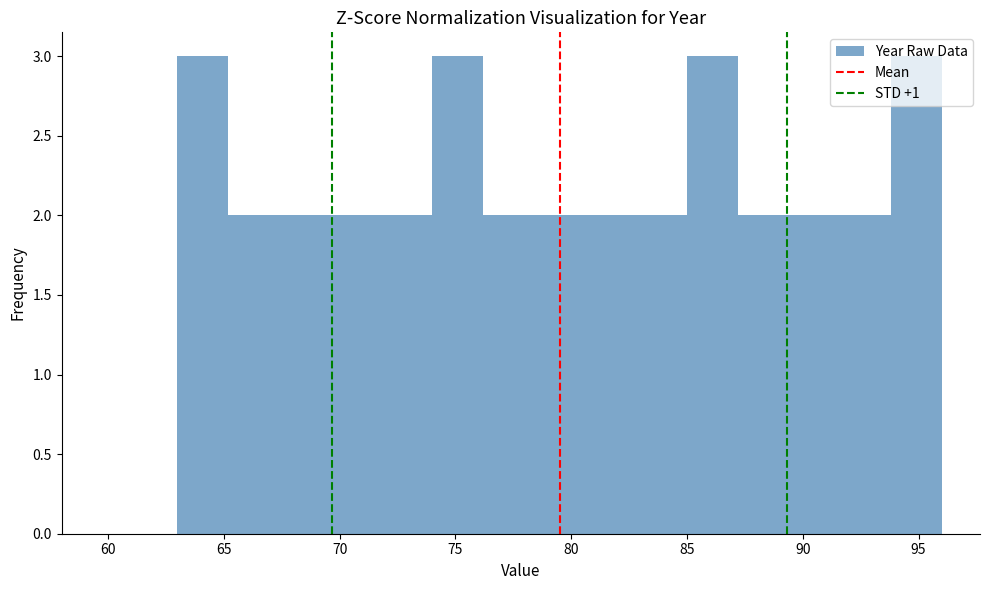

Reading left to right, list every bar in this chart as the range it spans on the x-axis followed by its height. Neither the bar edges nor the heights are printed on the chart, so give them approximately, as read against the axes.

63.0 to 65.2: 3
65.2 to 67.4: 2
67.4 to 69.6: 2
69.6 to 71.8: 2
71.8 to 74.0: 2
74.0 to 76.2: 3
76.2 to 78.4: 2
78.4 to 80.6: 2
80.6 to 82.8: 2
82.8 to 85.0: 2
85.0 to 87.2: 3
87.2 to 89.4: 2
89.4 to 91.6: 2
91.6 to 93.8: 2
93.8 to 96.0: 3